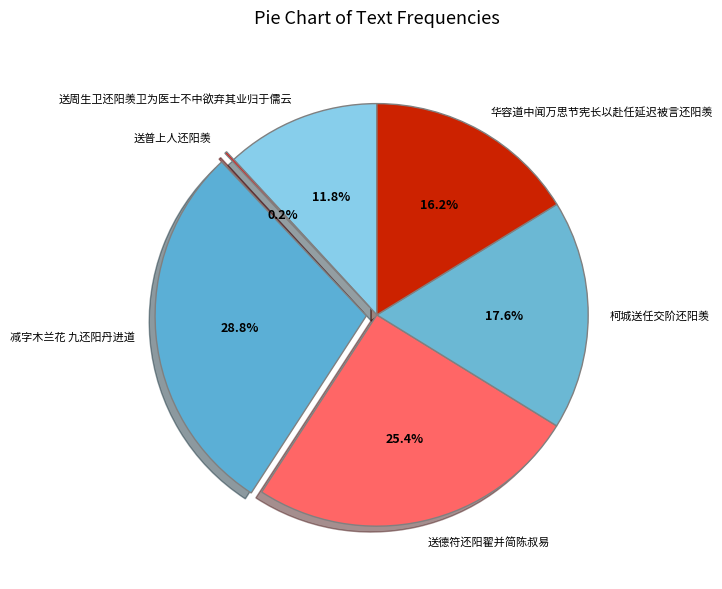

Does 华容道中闻万思节宪长以赴任延迟被言还阳羡 account for over 50% of the chart?

No